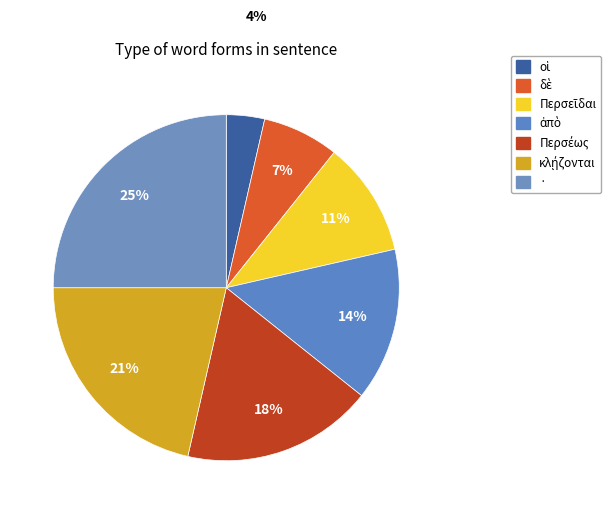

What is the smallest slice in the pie chart?

οἱ